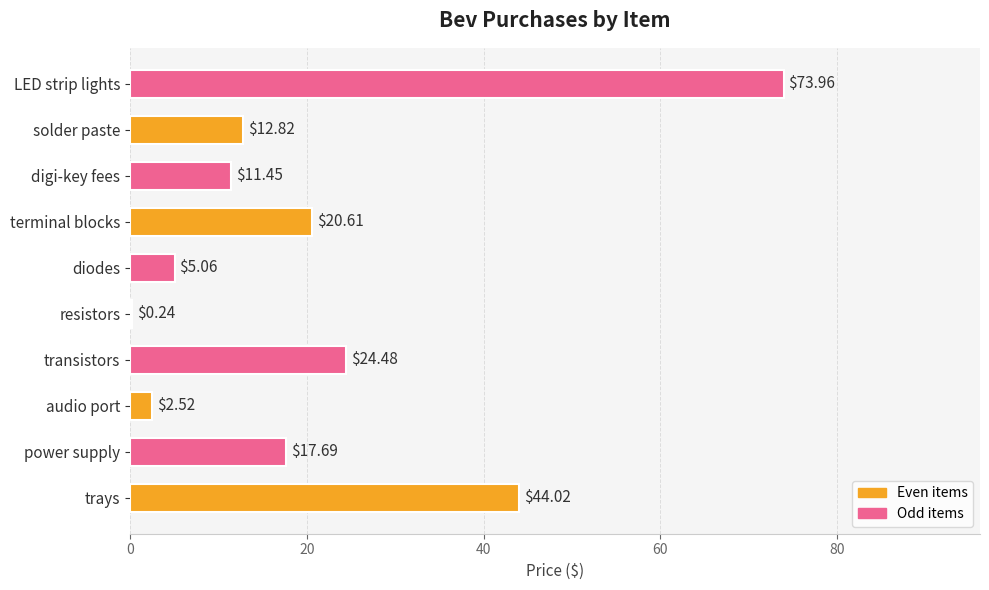

How many distinct data groups are displayed?

1